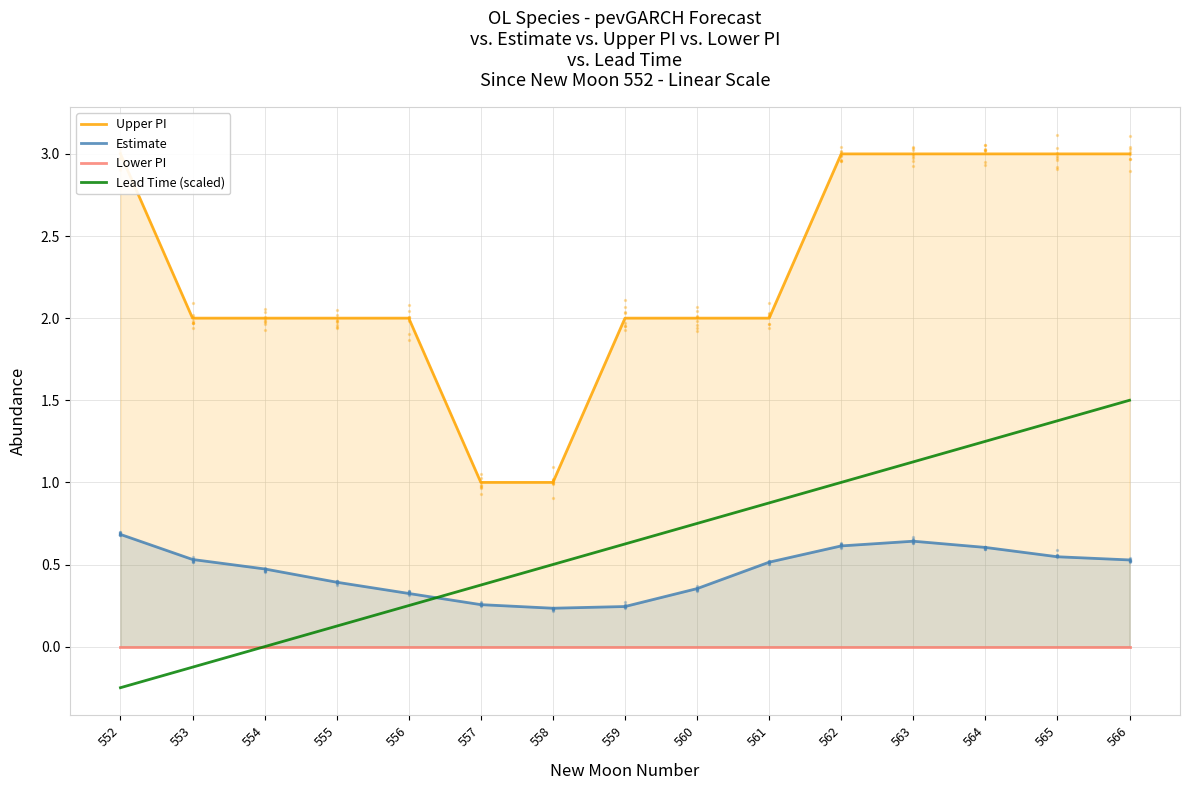

What are all the series names shown in the legend?

Upper PI, Estimate, Lower PI, Lead Time (scaled)